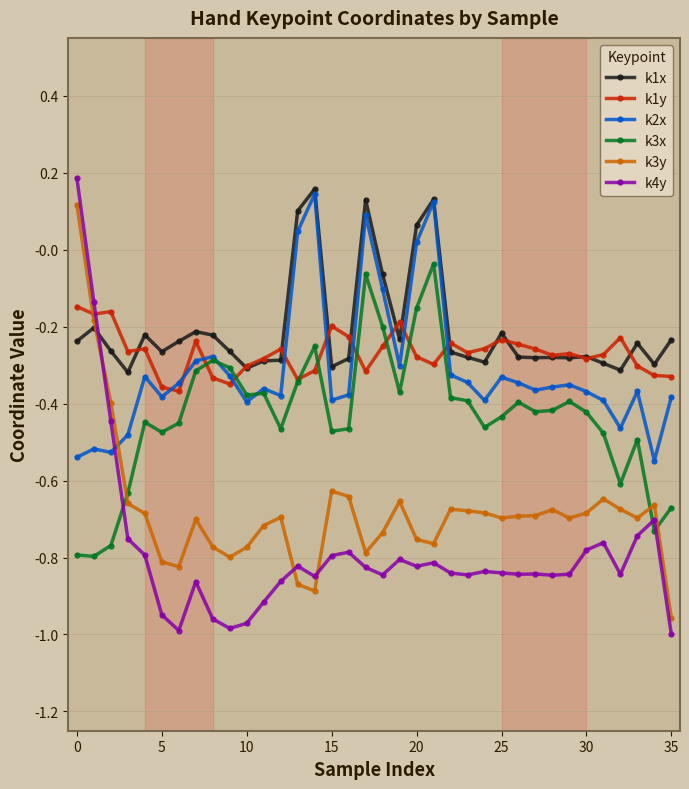

At how many categories does at least one series exceed 0?

6